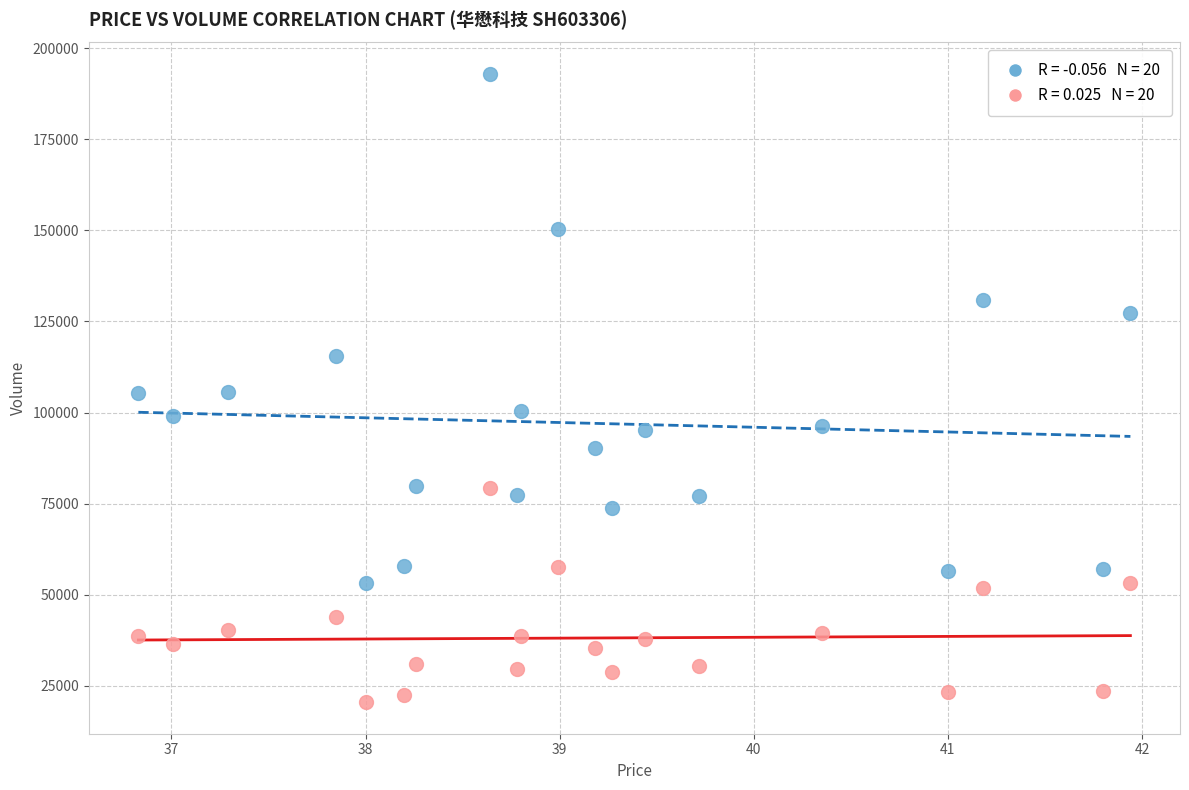

Across all data points, what is the range of Y values (max minus min)?

172529